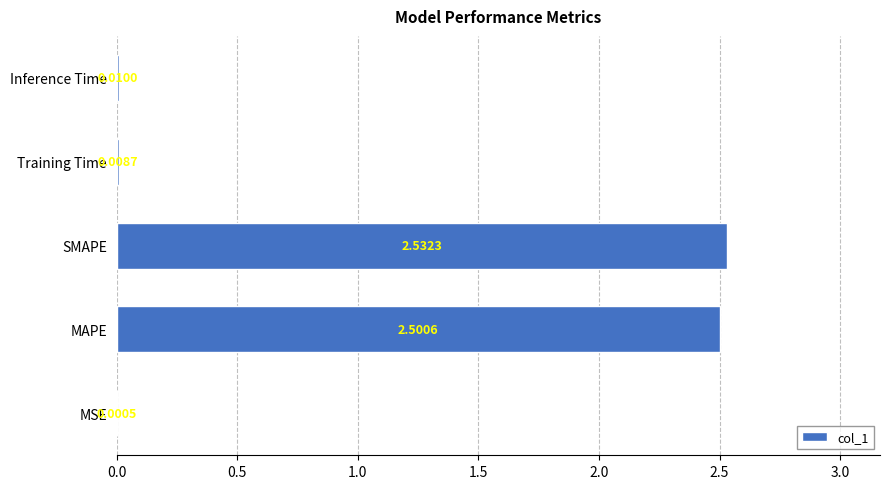

At which label is the value closest to 1?

Inference Time